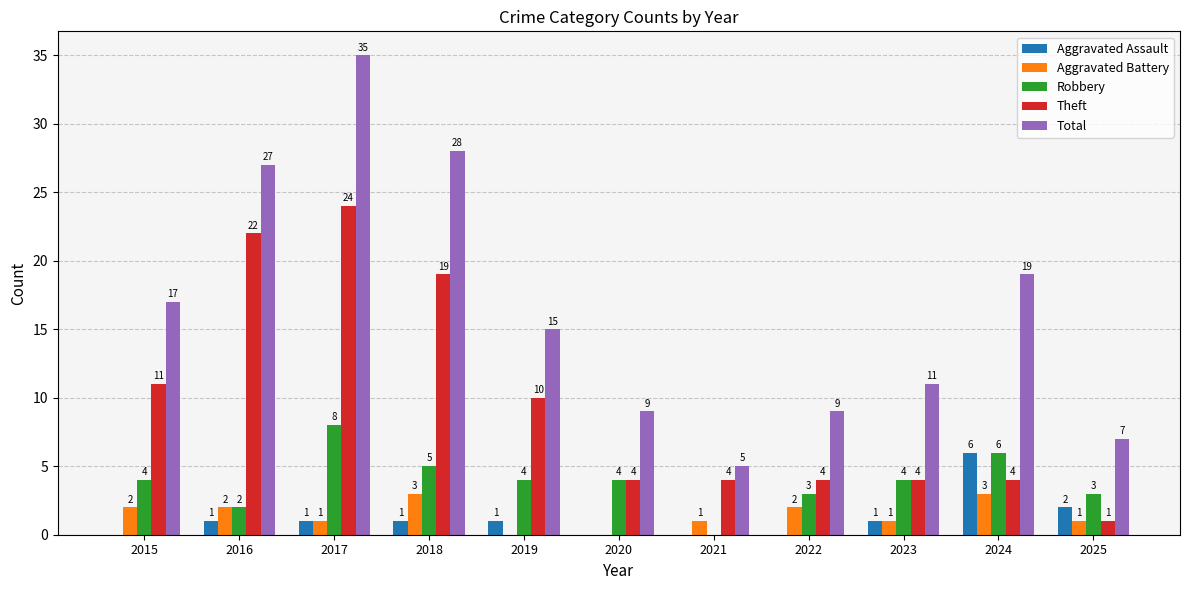

The value of Total at 2019 is 25. True or false?

False